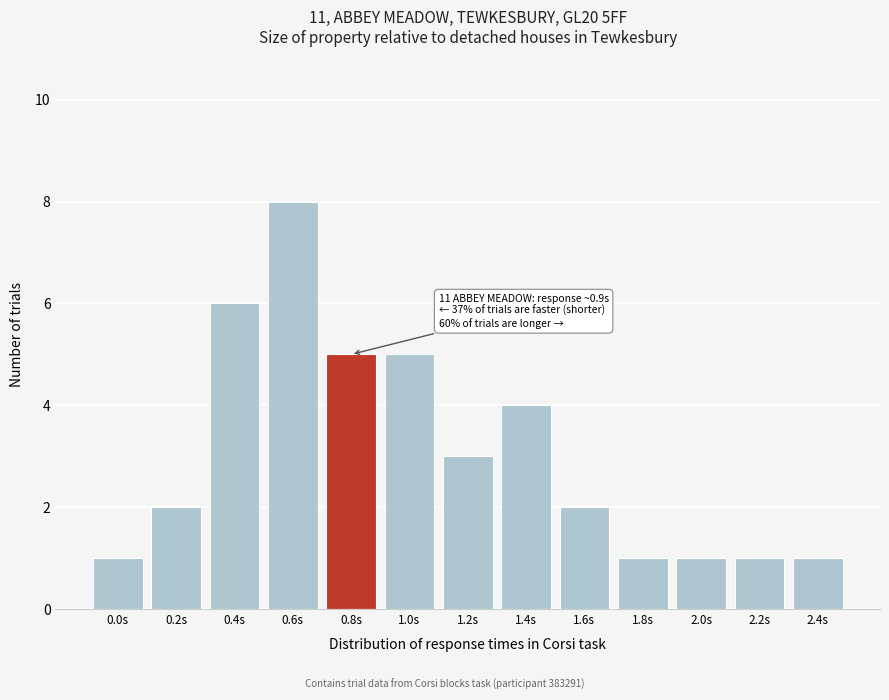

Reading right to left, transcribe all the data shown in this chart.

2.4s=1	2.2s=1	2.0s=1	1.8s=1	1.6s=2	1.4s=4	1.2s=3	1.0s=5	0.8s=5	0.6s=8	0.4s=6	0.2s=2	0.0s=1